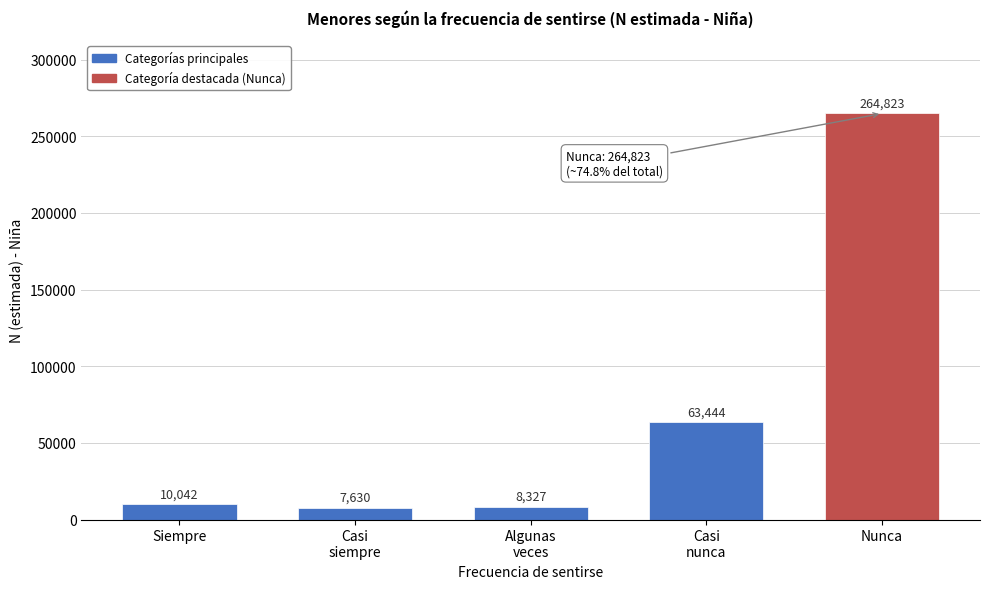

Reading left to right, list all the values displayed in this chart.

10042	7630	8327	63444	264823